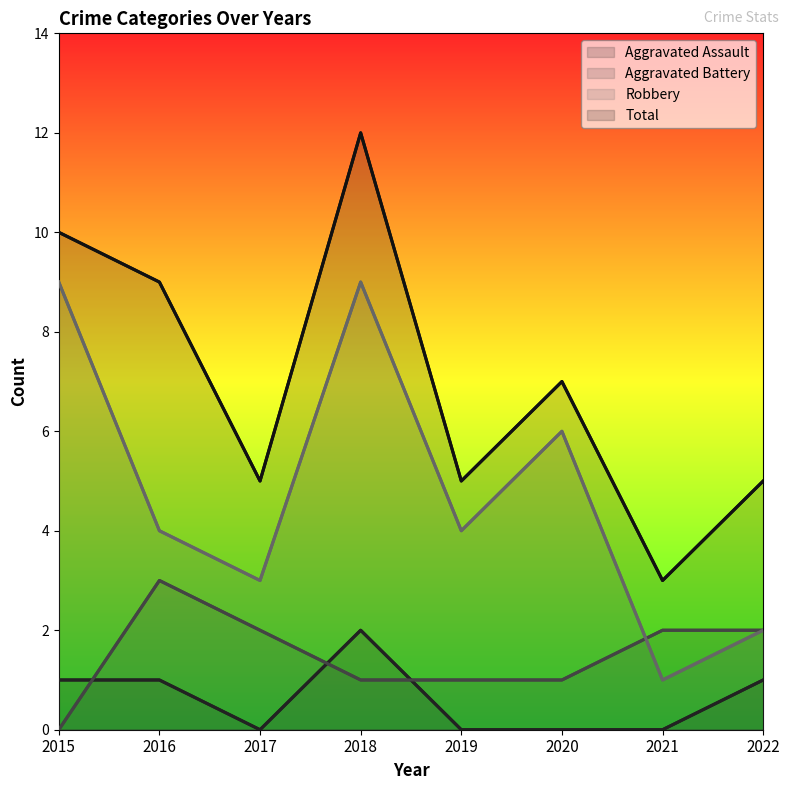

Count the Aggravated Battery values in the range 1 to 2.

6